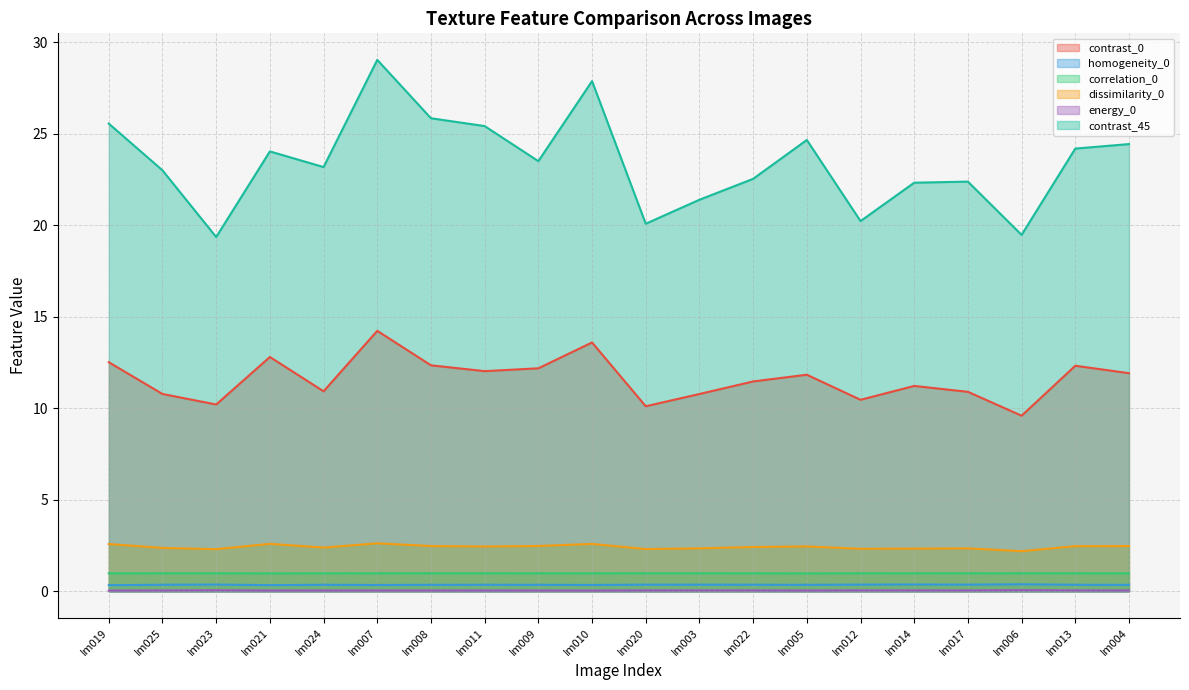

Rank the series at Im013 from lowest to highest value.

energy_0, homogeneity_0, correlation_0, dissimilarity_0, contrast_0, contrast_45